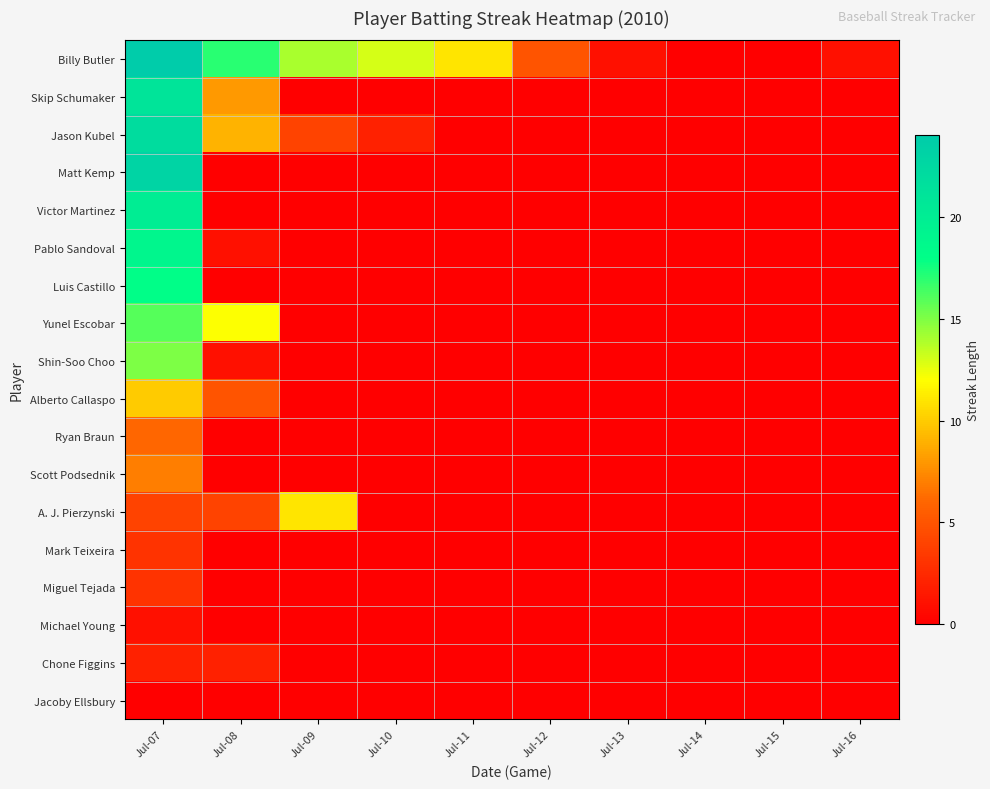

What is the total value across all series at Jul-07?

214